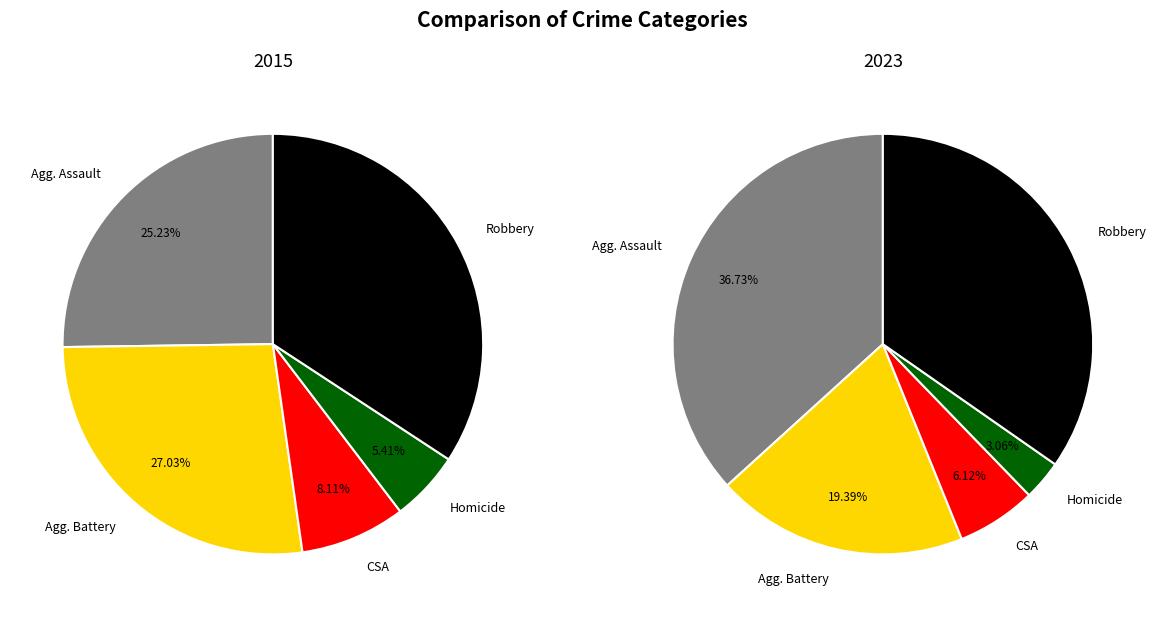

How many segments does this pie chart have?

5